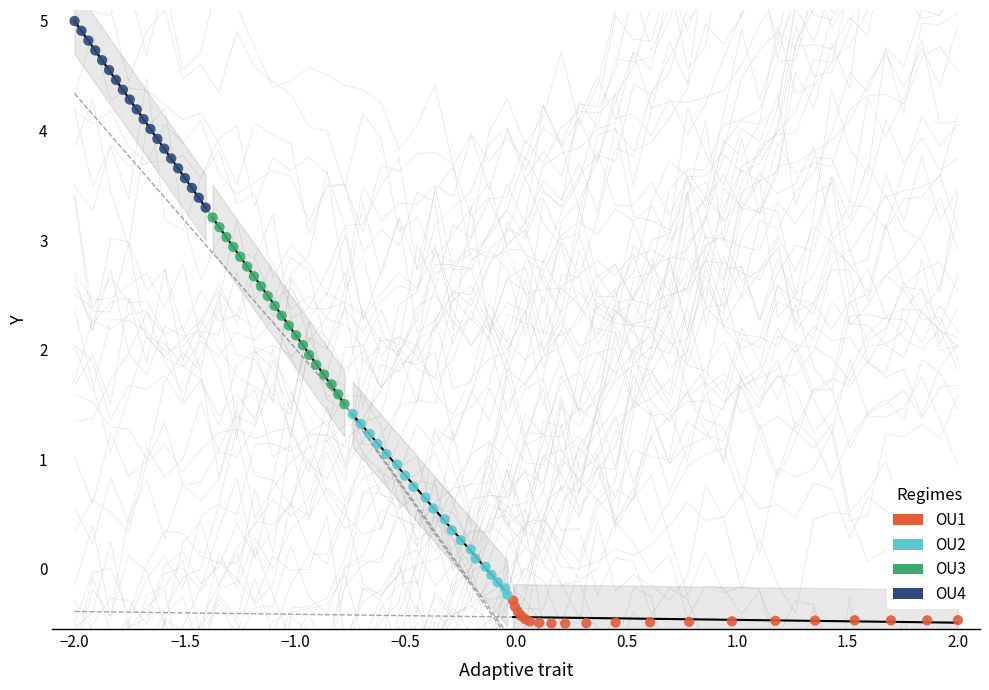

Which series reaches the maximum Y coordinate?

OU4